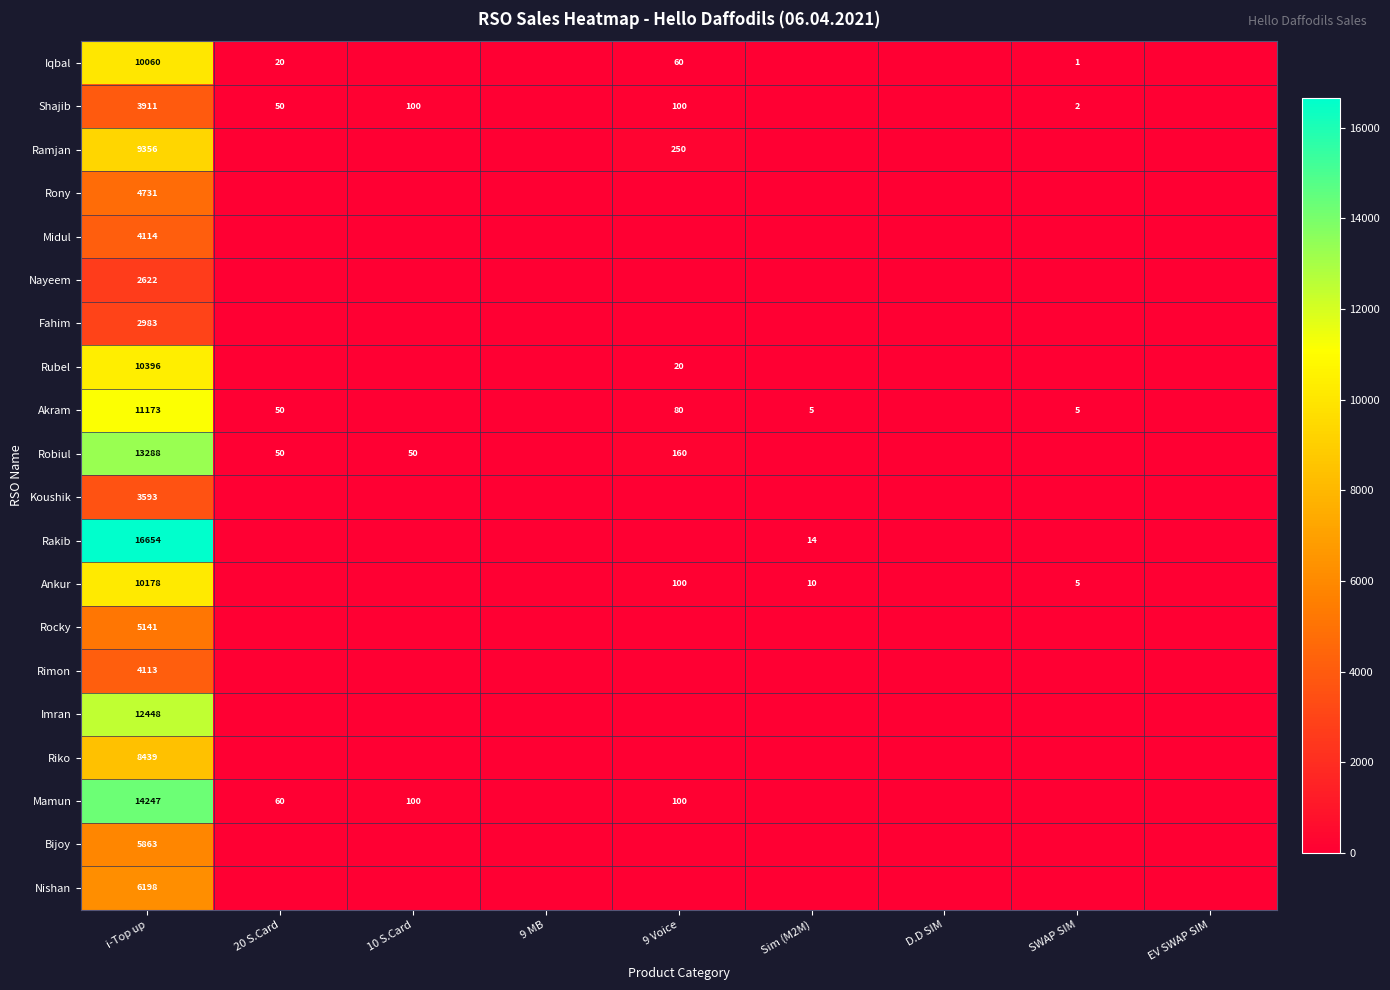

The Ankur series shows 10178 at i-Top up. True or false?

True